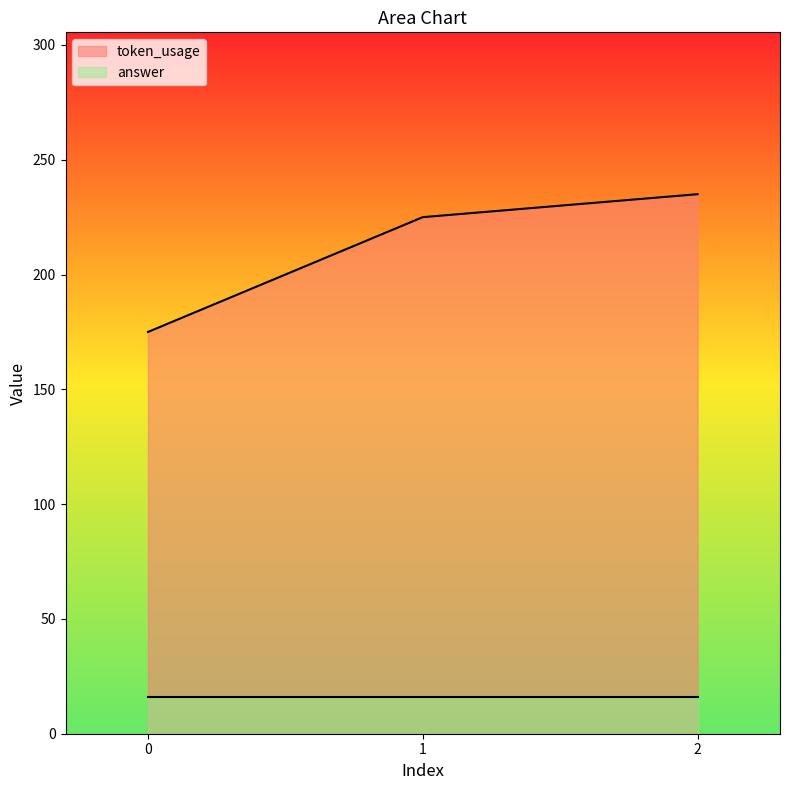

The chart shows a value of 175 at 0. True or false?

True